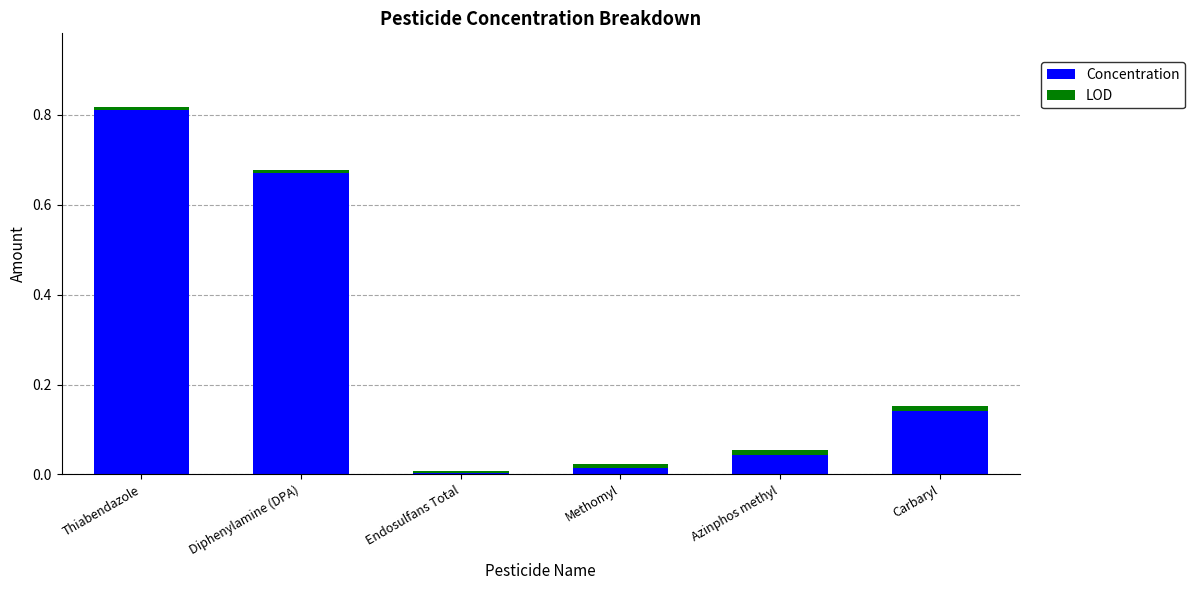

At which label does Concentration reach its peak?

Thiabendazole